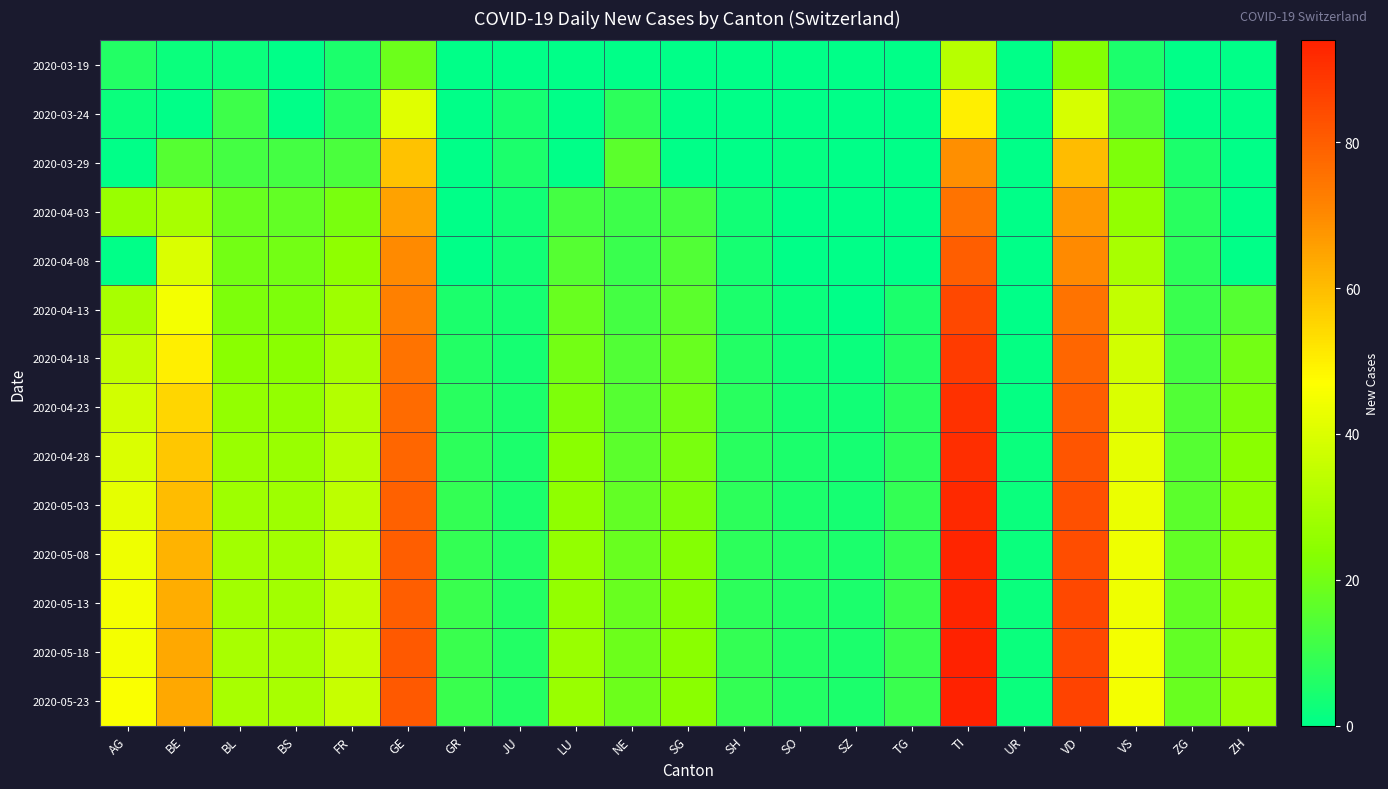

What is the maximum value shown in the chart?

94